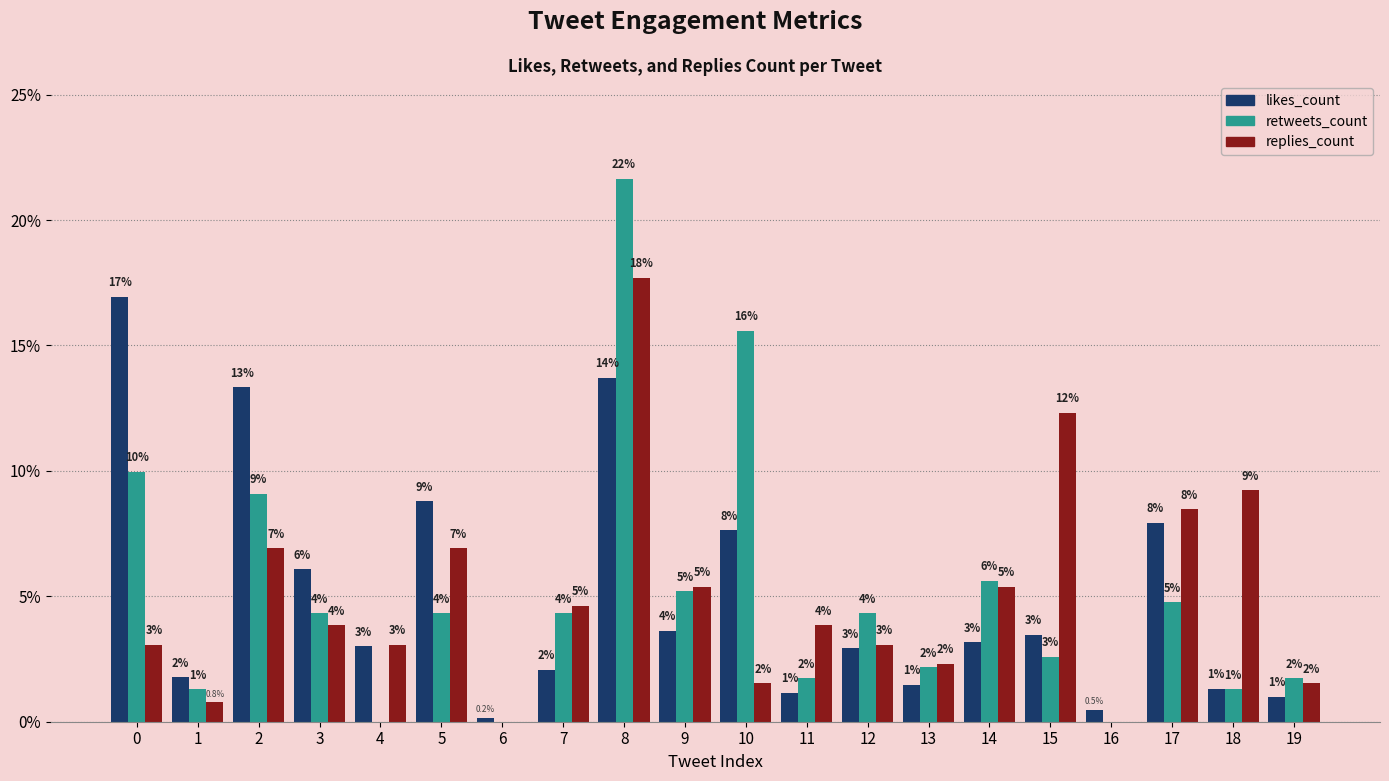

True or false: likes_count has a value of 0.2 at 6.

True